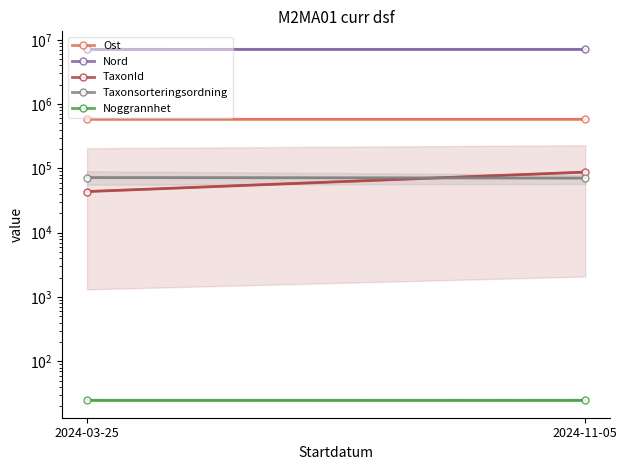

Is it true that Nord equals 2324314.1 at 2024-11-05?

False